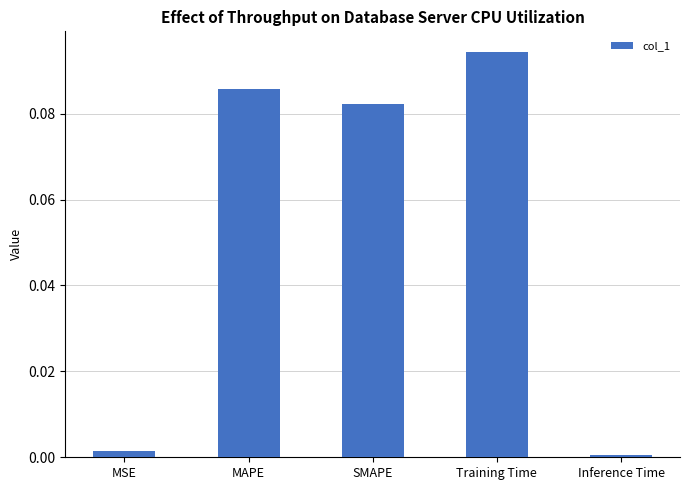

At which label is the value closest to 0?

Inference Time